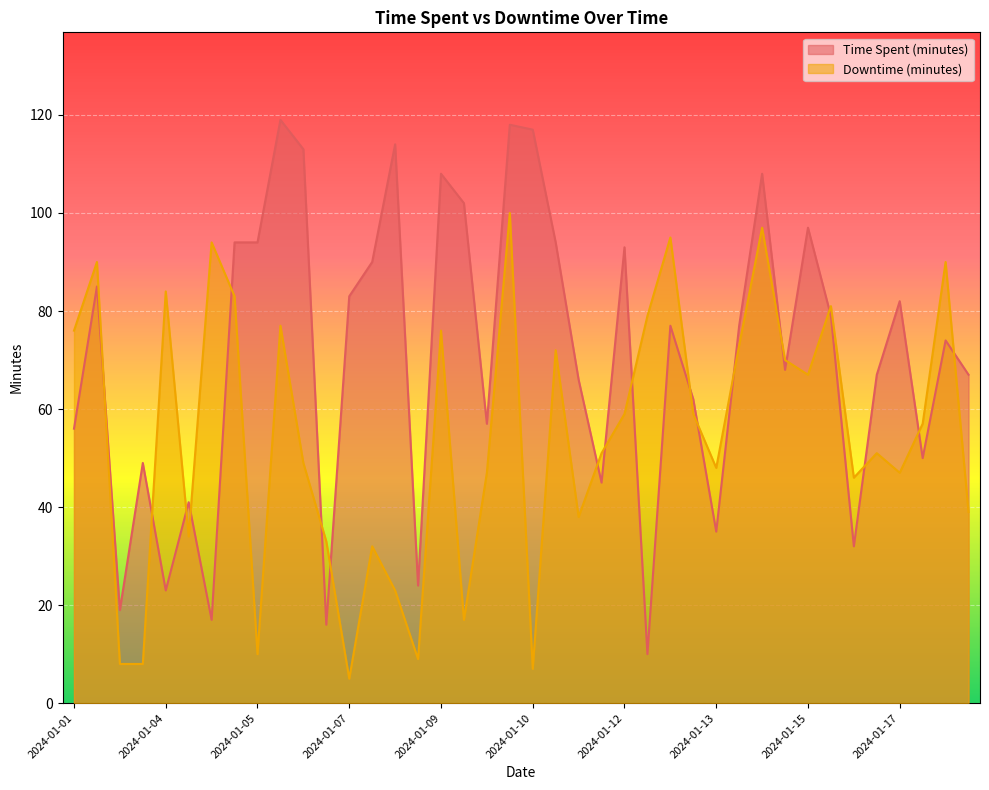

Between 2024-01-16 and 2024-01-19, which series saw the biggest shift?

Time Spent (minutes)